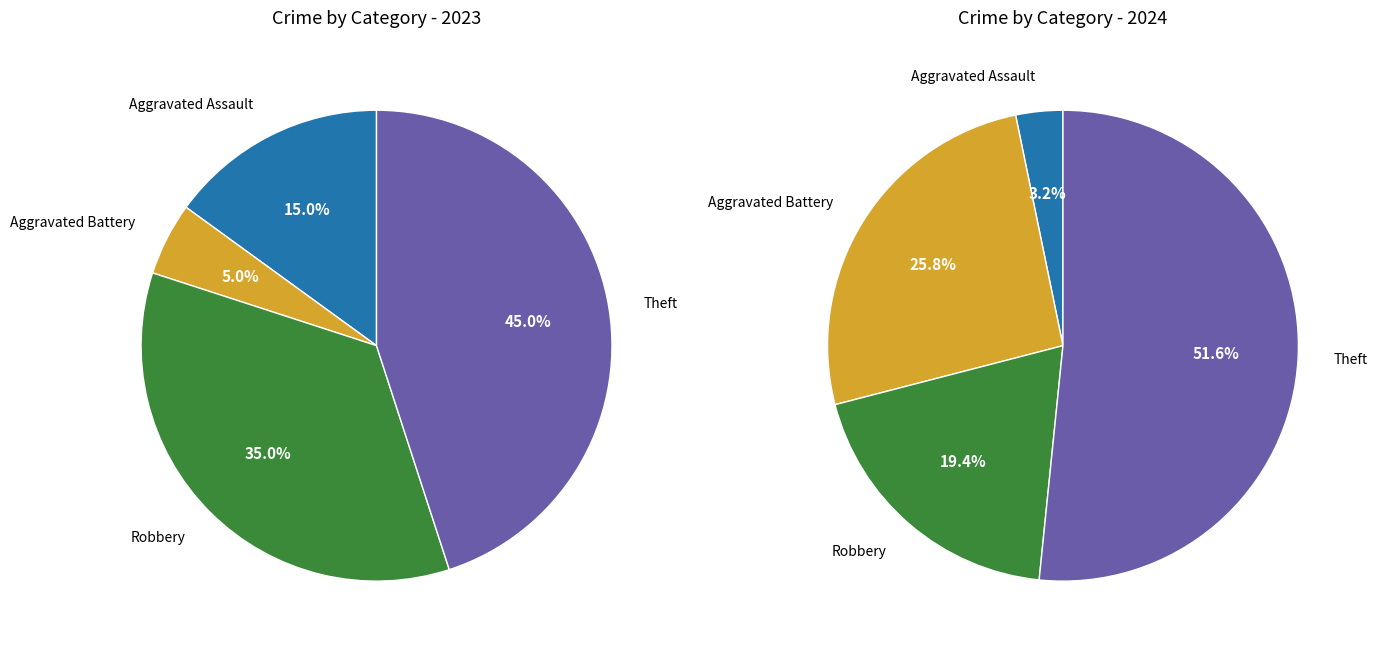

True or false: values_2023 accounts for 30% of the total.

False